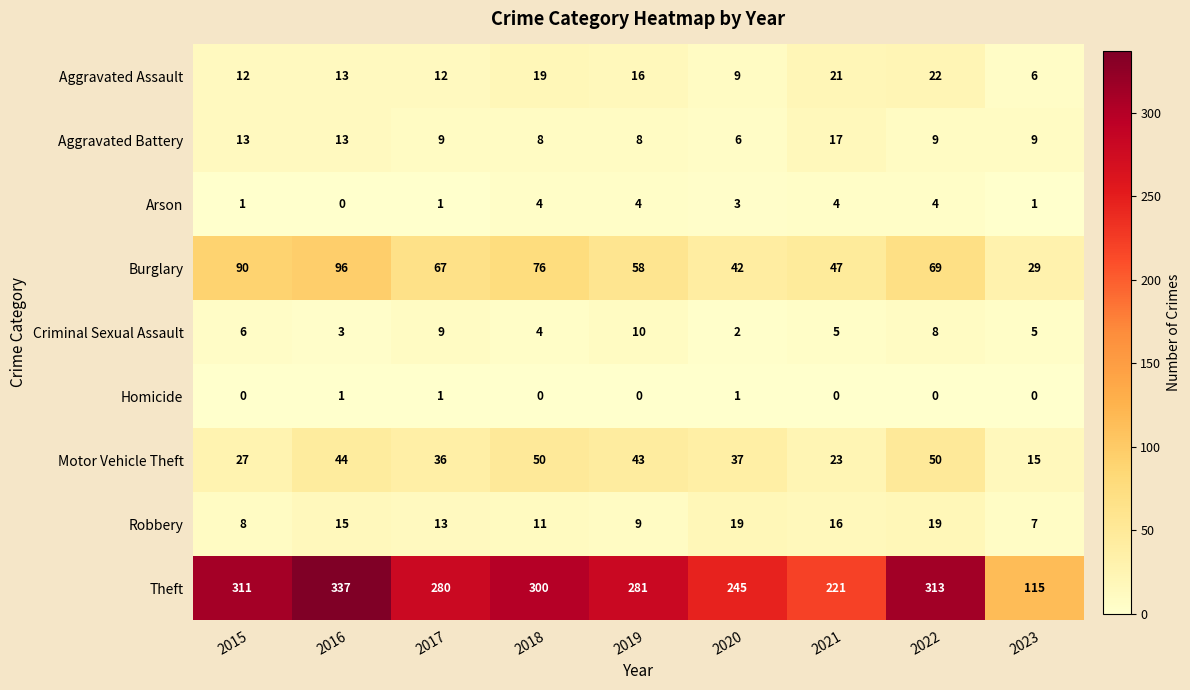

What is the difference between the maximum and minimum values in the Arson series?

4